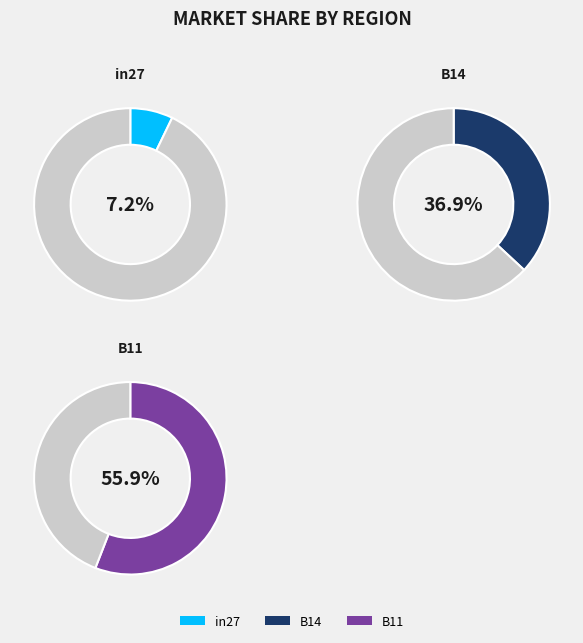

Count the number of slices in the pie.

3